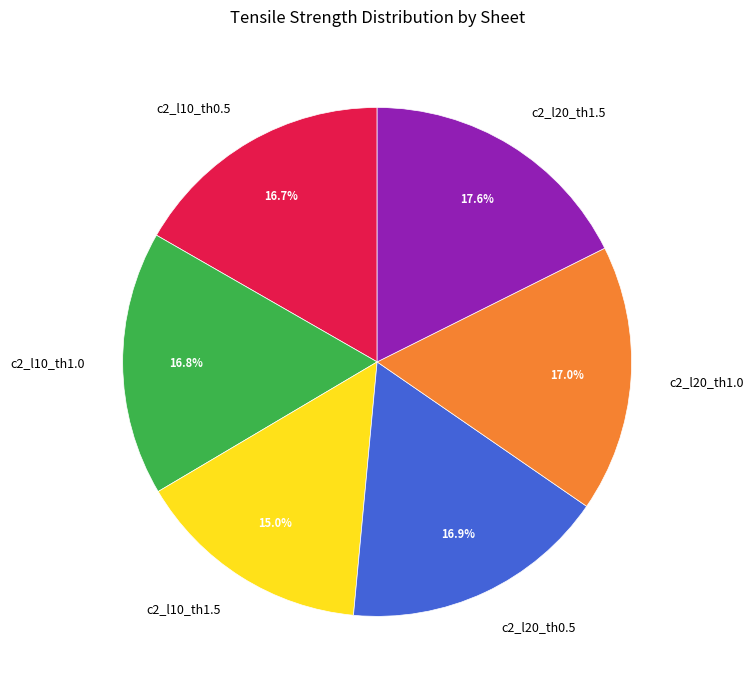

Is there any slice that represents more than half of the pie?

No